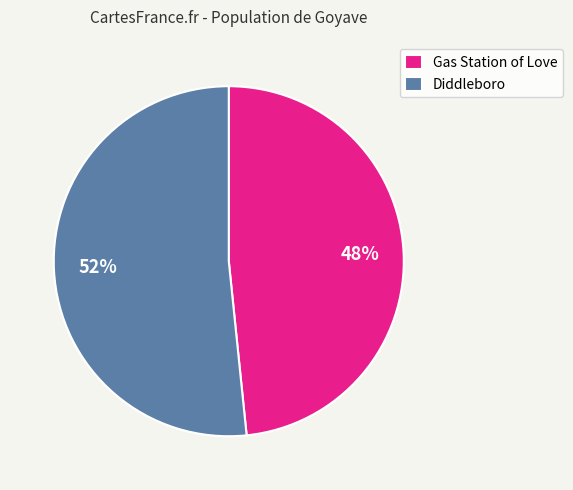

What is the ratio of the value at Gas Station of Love to the value at Diddleboro?

0.9